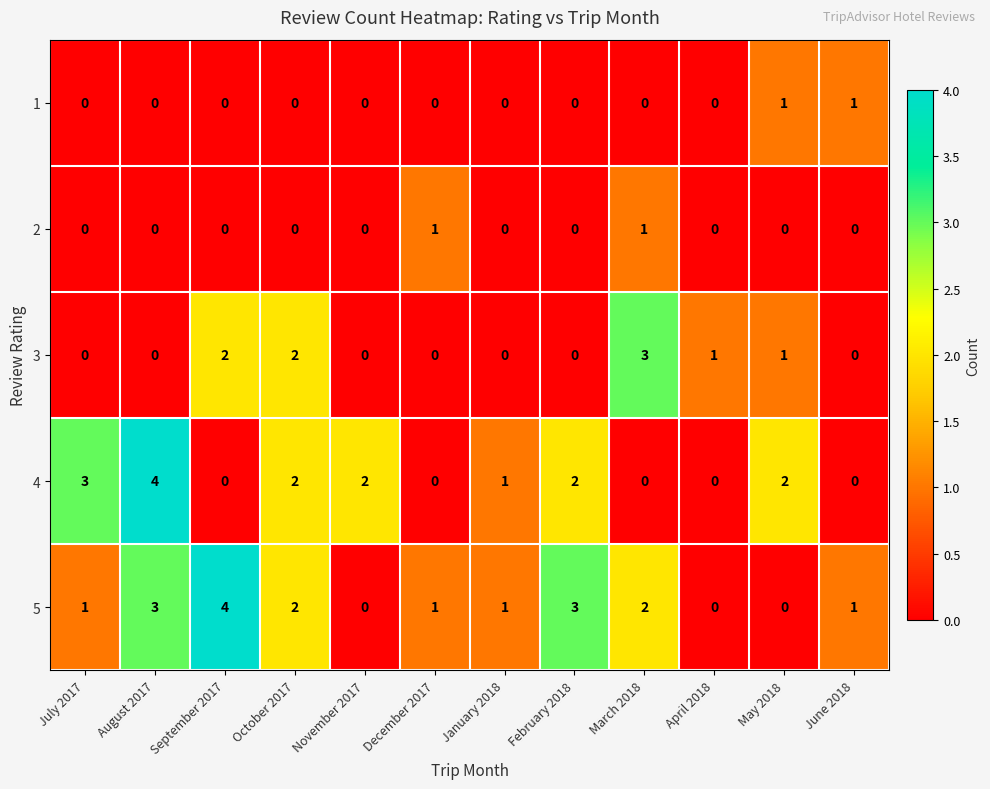

What is the greatest value displayed?

4